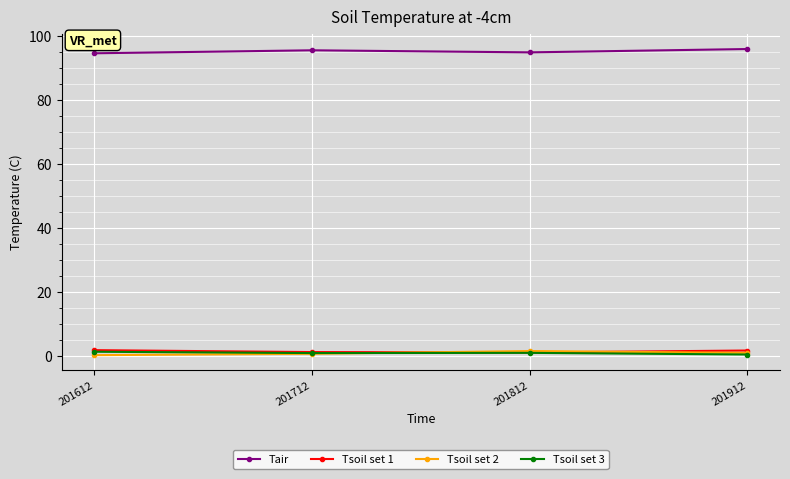

What is the value of the Tair point at the 3rd from the left?

94.9